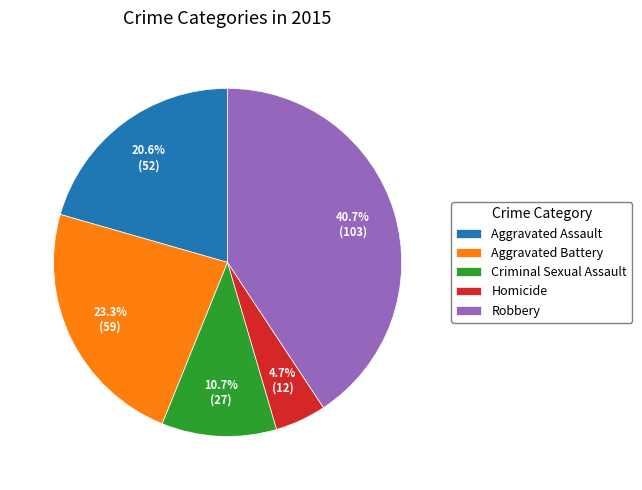

What percentage is the Criminal Sexual Assault slice, to the nearest percent?

11%